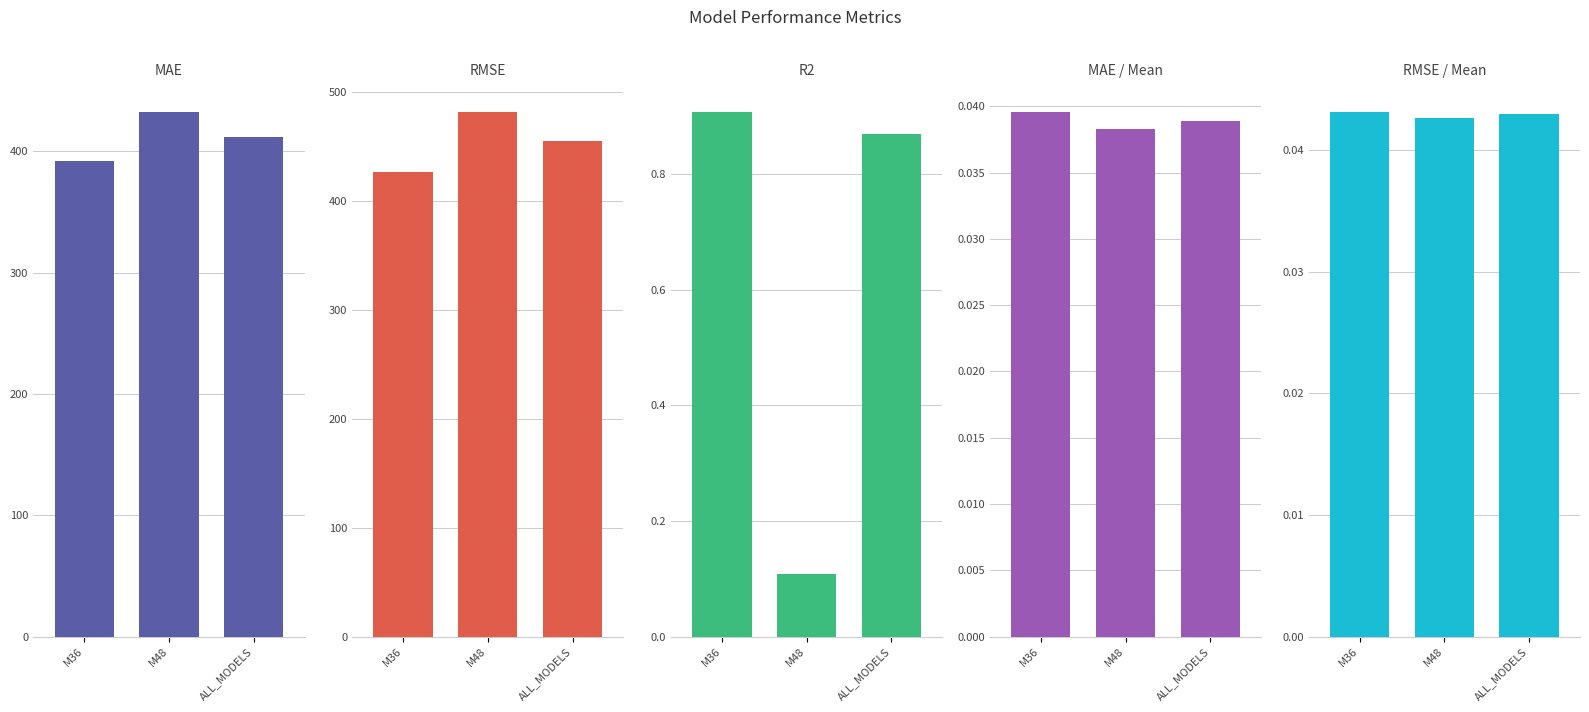

Reading left to right, what are all the values shown in this chart?

MAE: M36=391.6	M48=432.2	ALL_MODELS=411.9
RMSE: M36=426.9	M48=481.7	ALL_MODELS=455.1
R2: M36=0.9	M48=0.1	ALL_MODELS=0.9
MAE / Mean: M36=0.0	M48=0.0	ALL_MODELS=0.0
RMSE / Mean: M36=0.0	M48=0.0	ALL_MODELS=0.0